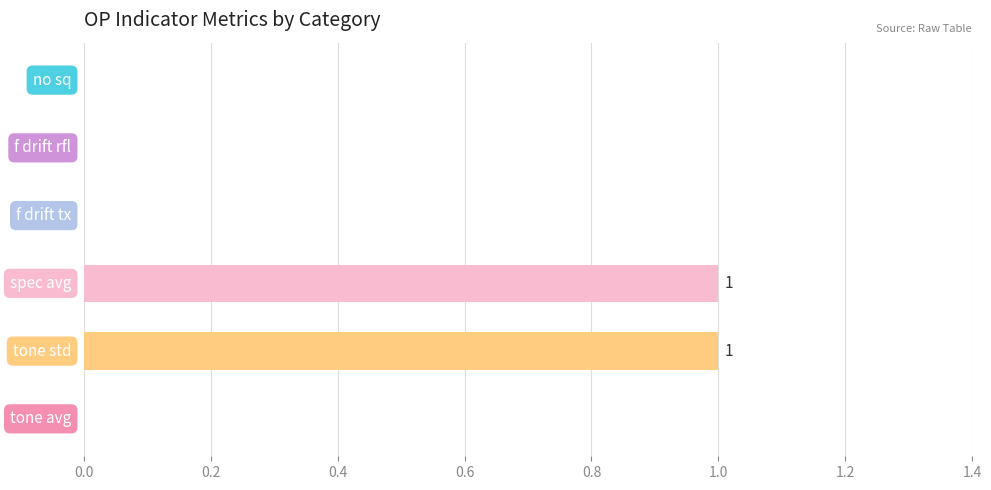

How many distinct data groups are displayed?

1